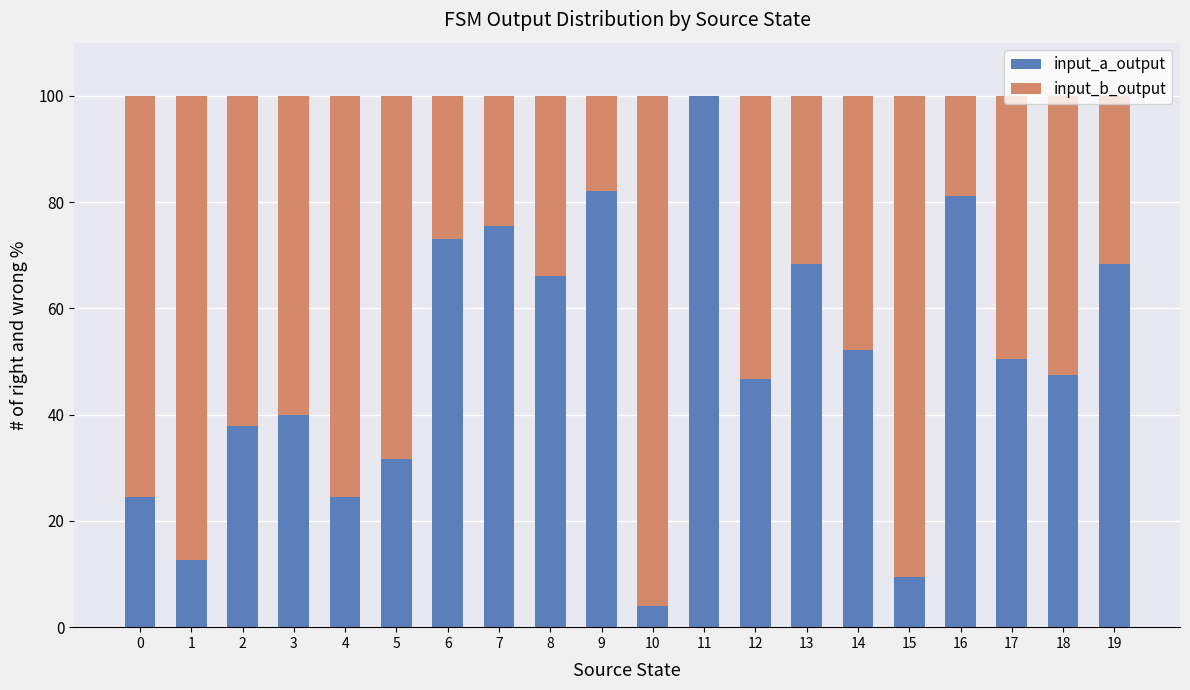

What is the total value across all series at 4?

100.0